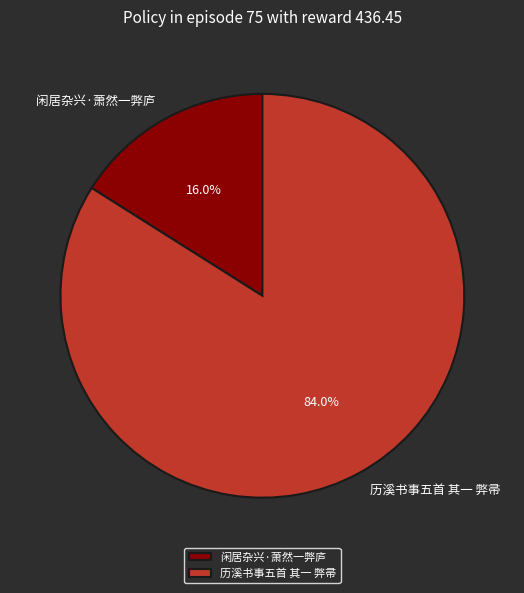

To the nearest percent, what portion does 历溪书事五首 其一 弊帚 represent?

84%